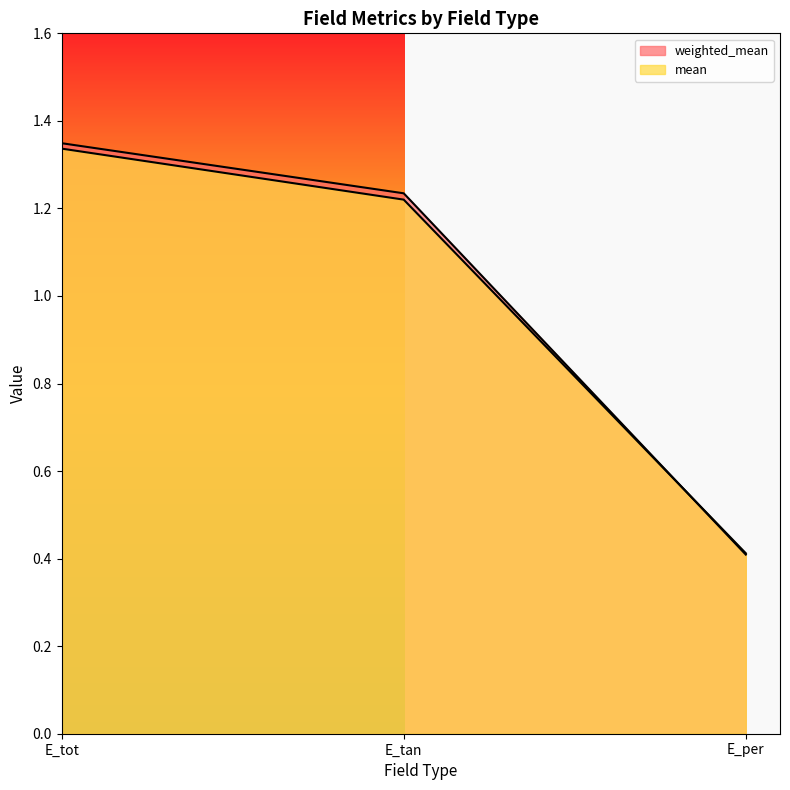

How many lines are shown in the chart?

2